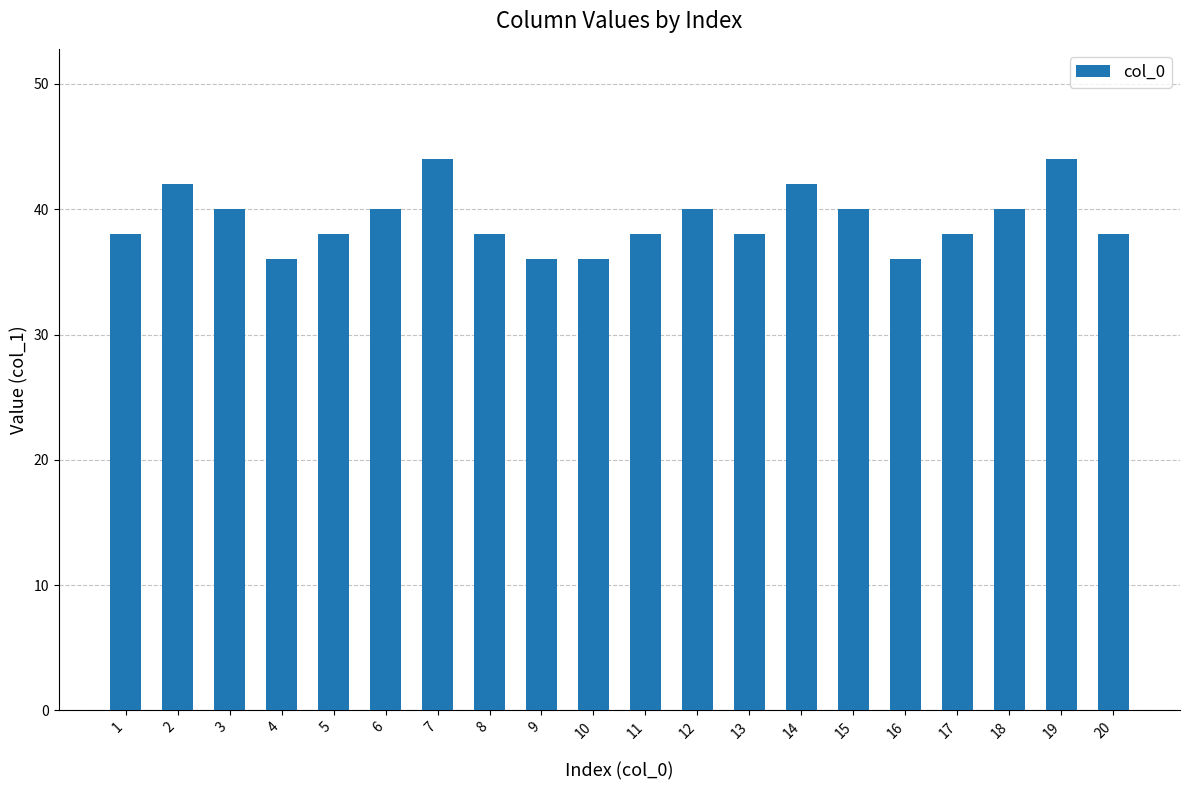

What is the difference between the maximum and second lowest values?

8